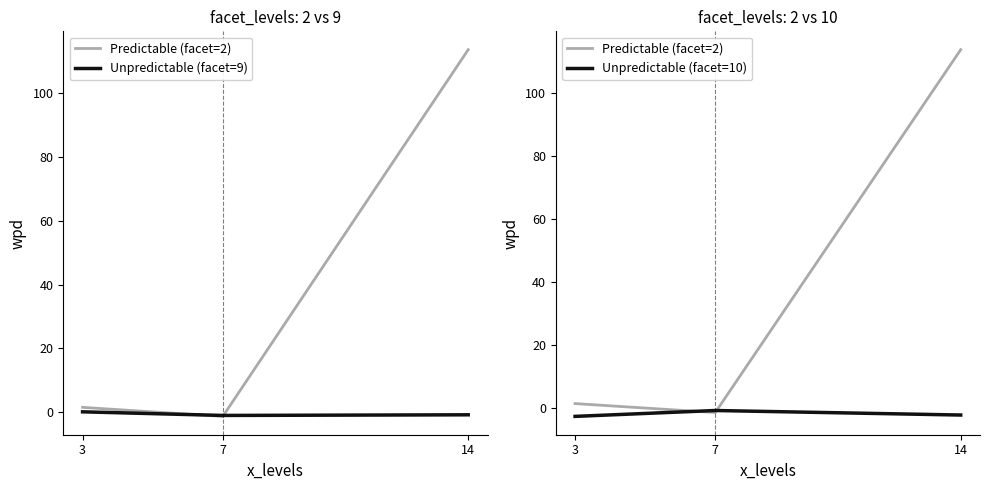

List the labels in order of Unpredictable (facet=9) value, smallest first.

7, 14, 3